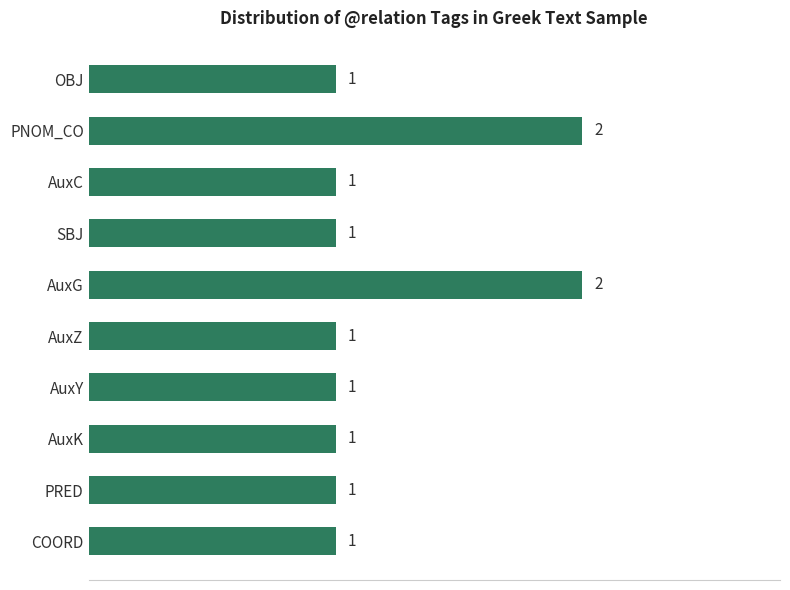

The chart shows a value of 1 at AuxC. True or false?

True